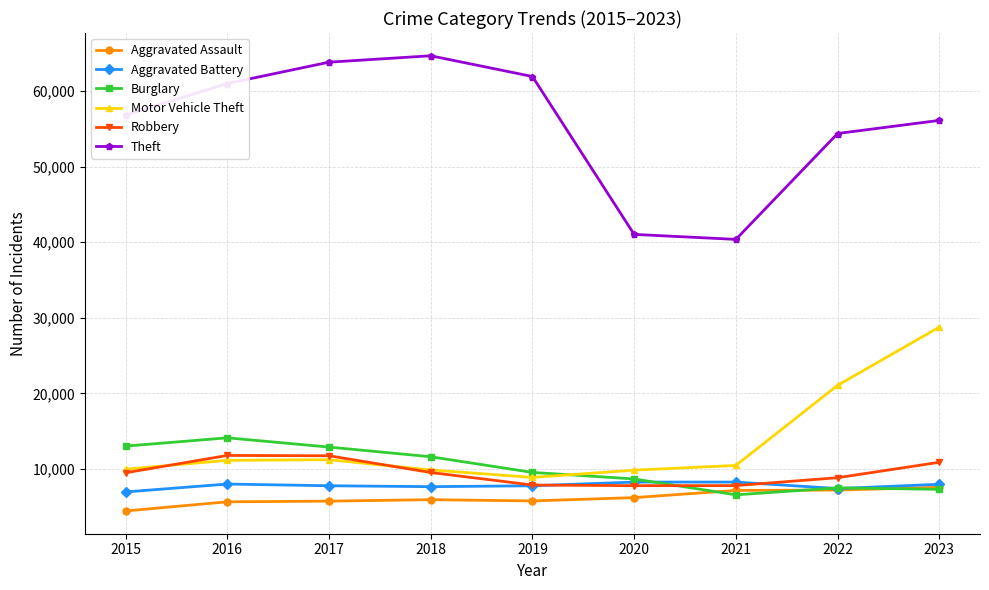

Between 2018 and 2021, which series saw the biggest shift?

Theft